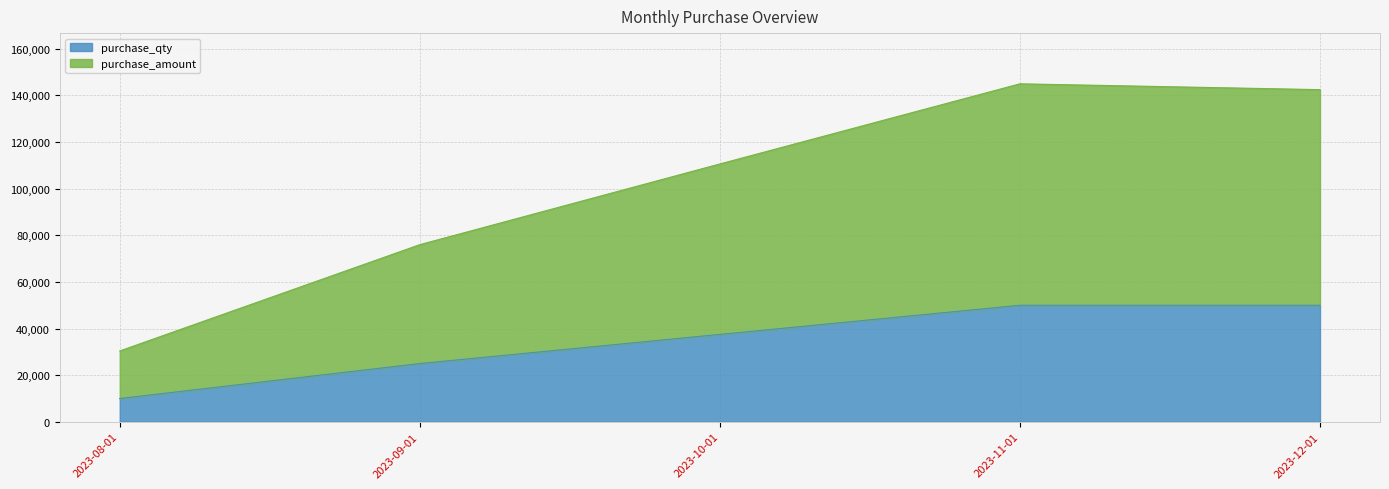

What is the difference between the highest and lowest values at 2023-10-01?

73125